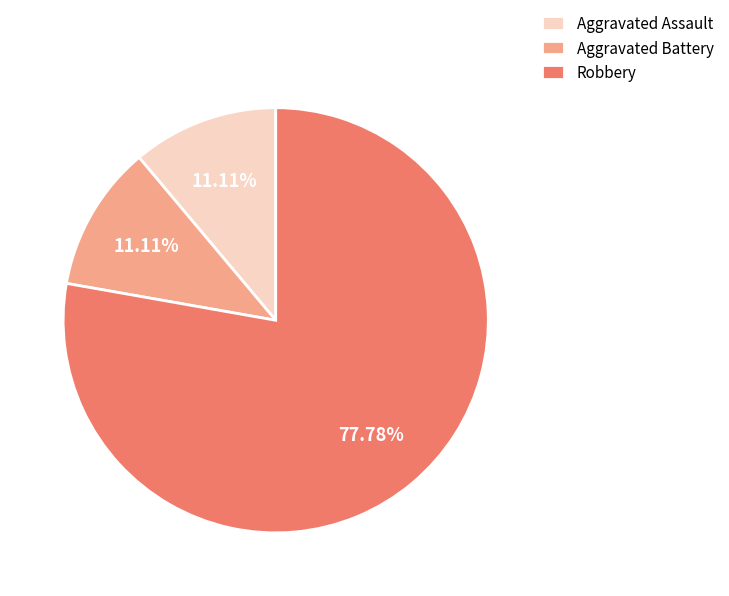

What is the ratio of the value at Aggravated Assault to the value at Robbery?

0.1